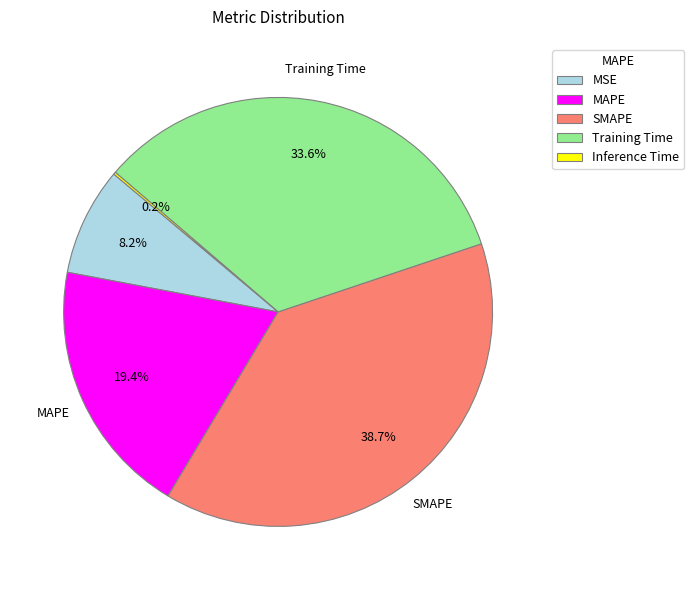

To the nearest percent, what portion does MSE represent?

8%